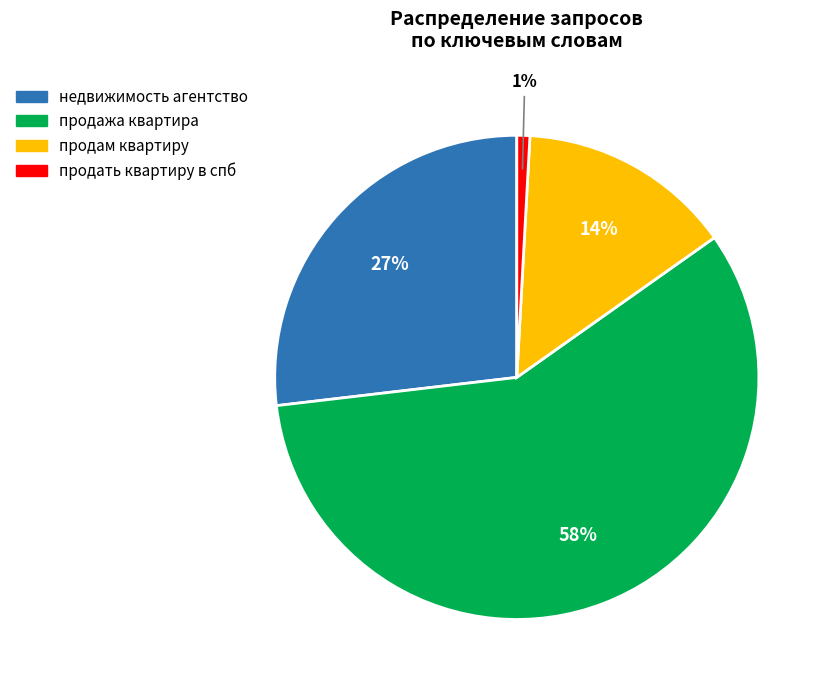

Which has a higher value, продать квартиру в спб or недвижимость агентство?

недвижимость агентство